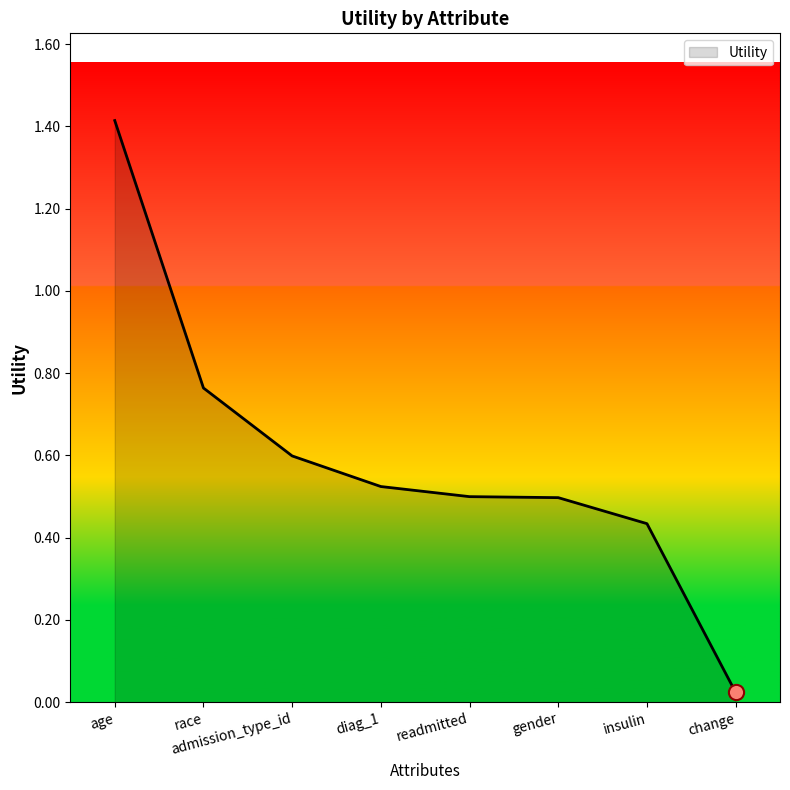

Which has a higher value, change or gender?

gender